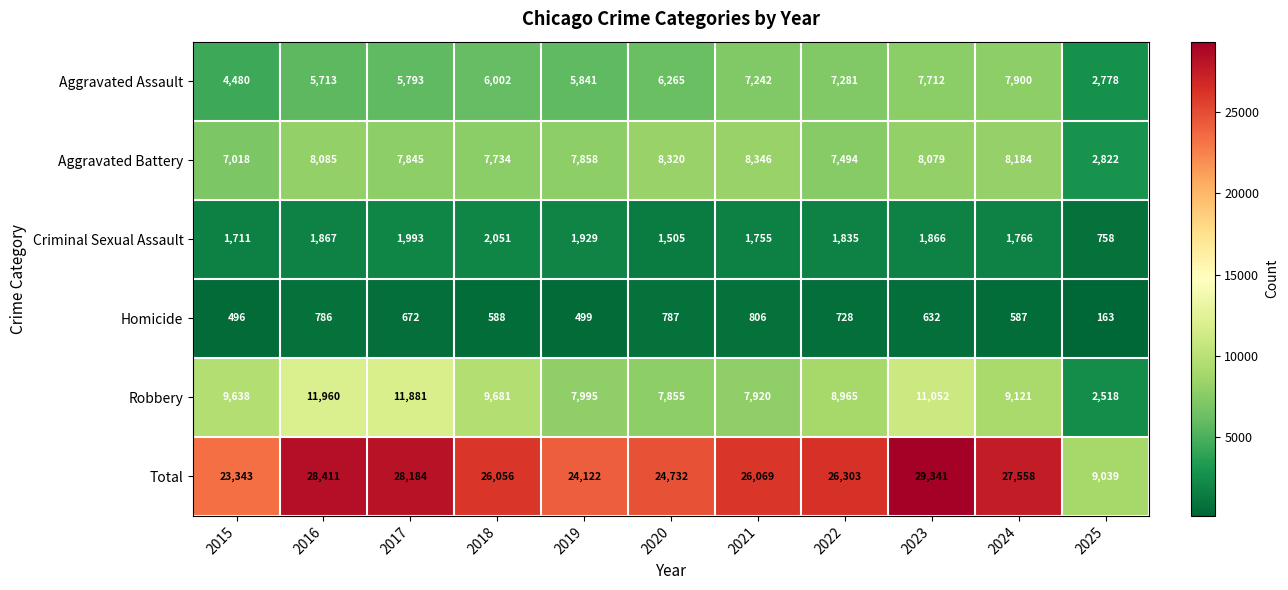

Which series has the widest spread of values?

Total